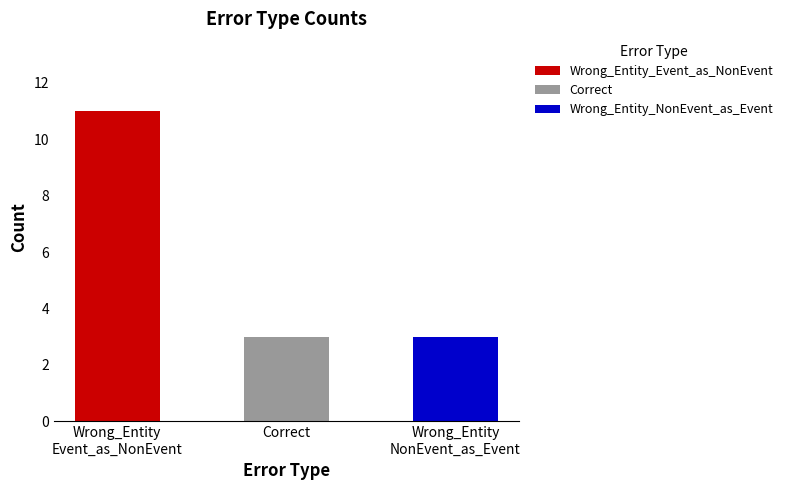

Between Wrong_Entity_Event_as_NonEvent and Correct, which is larger?

Wrong_Entity_Event_as_NonEvent